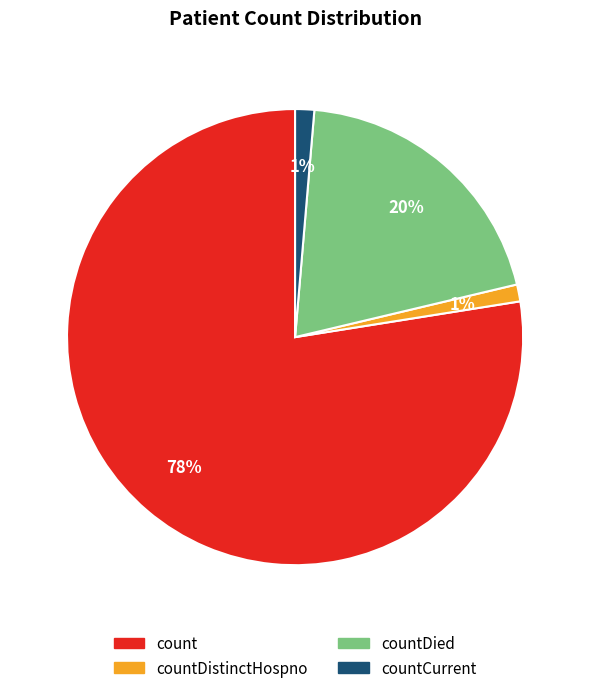

Does any single category account for the majority?

Yes